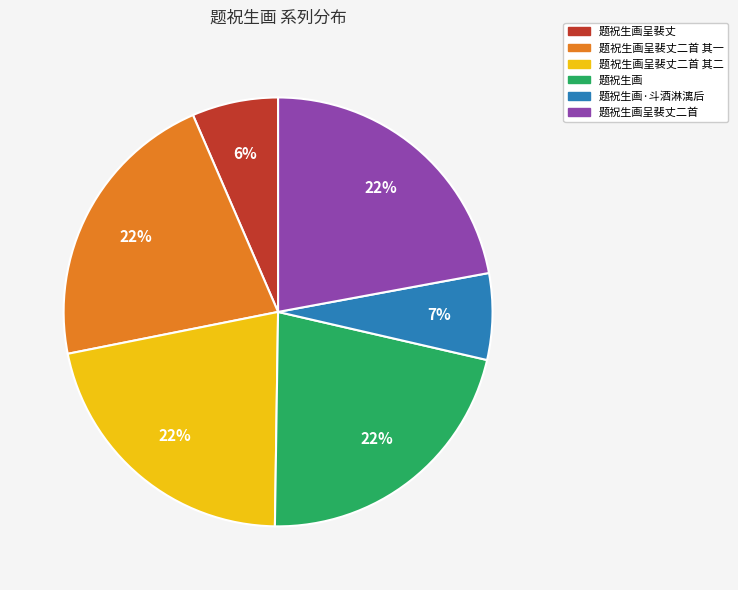

Is there any slice that represents more than half of the pie?

No